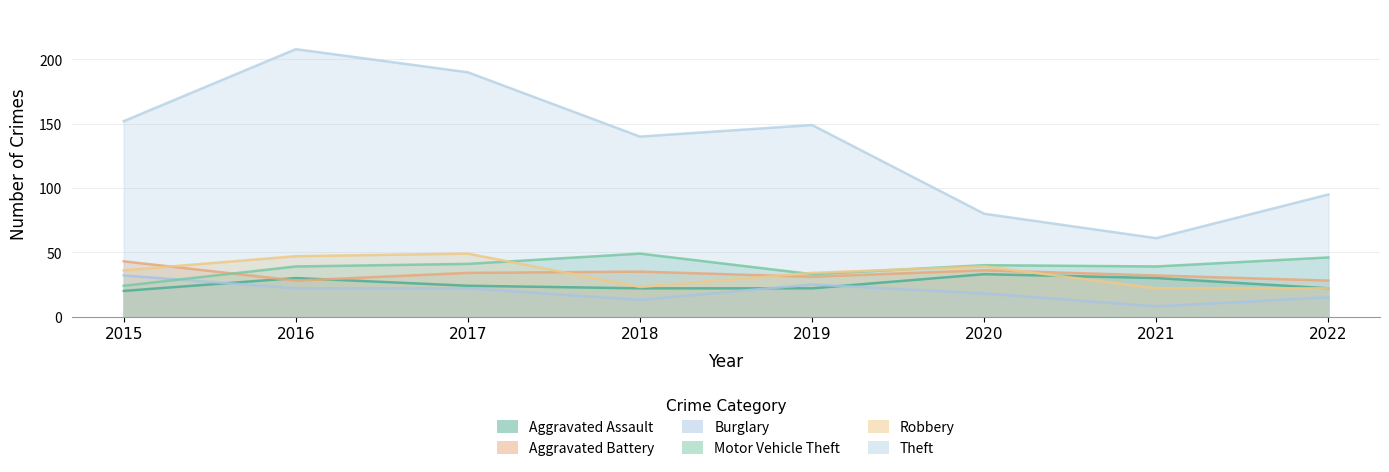

The value of Theft at 2017 is 190. True or false?

True